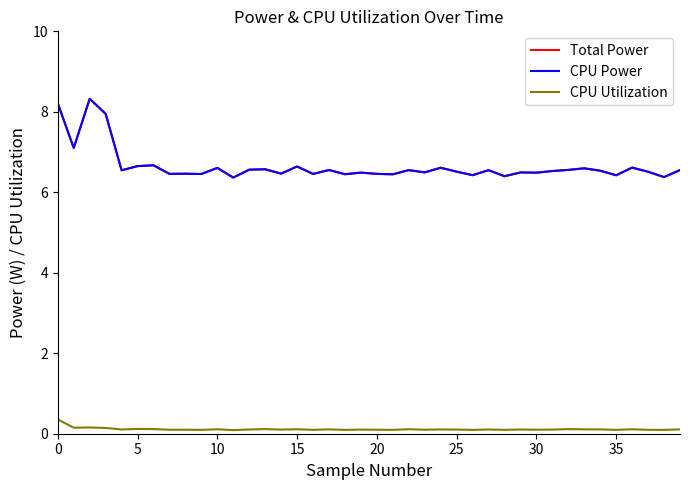

True or false: Total Power and CPU Power intersect in this chart.

False